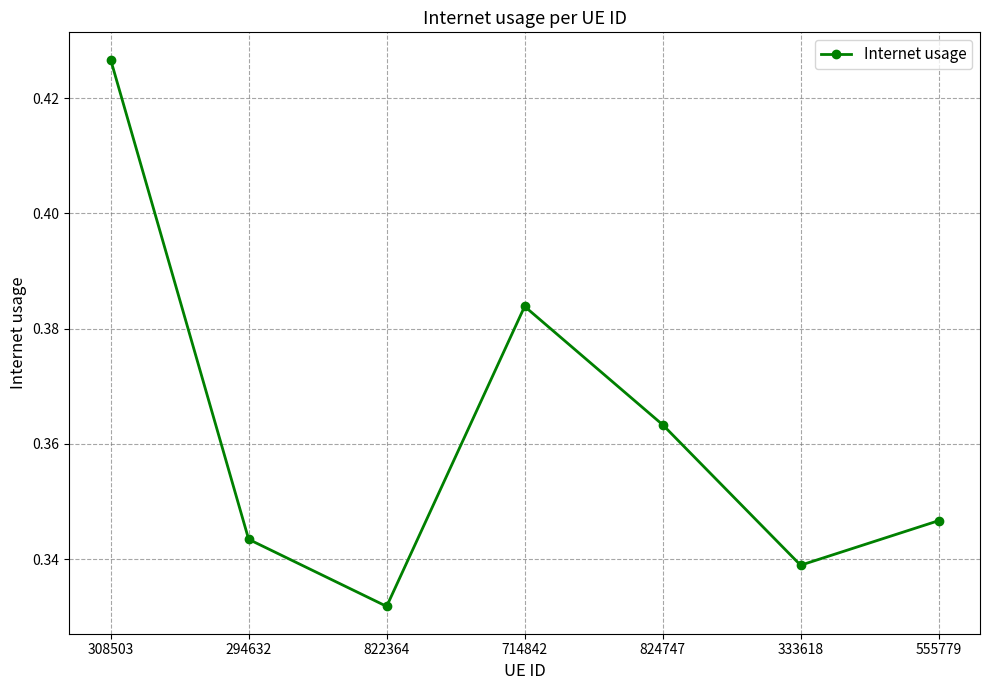

Rank the categories by value from lowest to highest.

822364, 333618, 294632, 555779, 824747, 714842, 308503